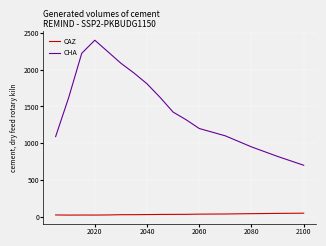

What is the average value of the CAZ series?

31.1